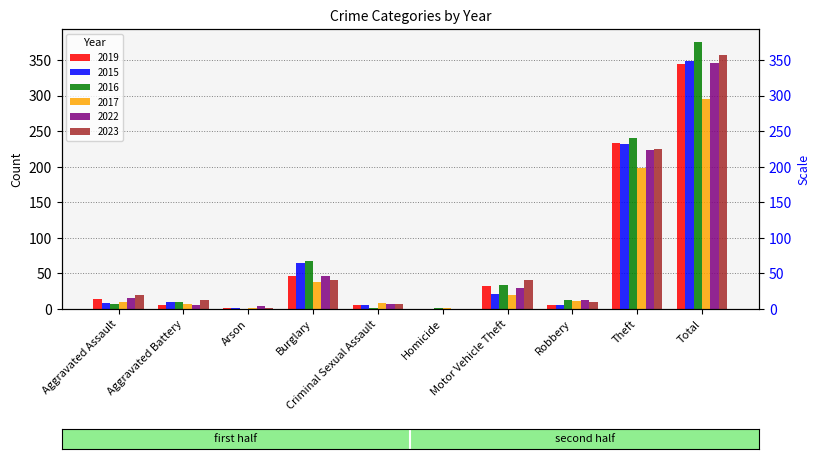

Which series has the largest range (max minus min)?

2016